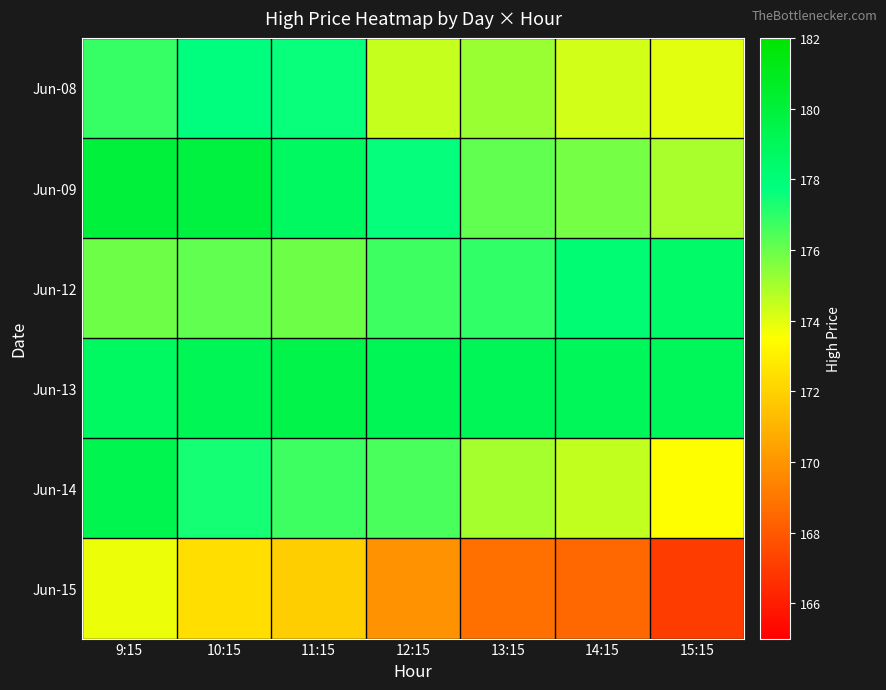

At which category is the sum across all series the highest?

9:15